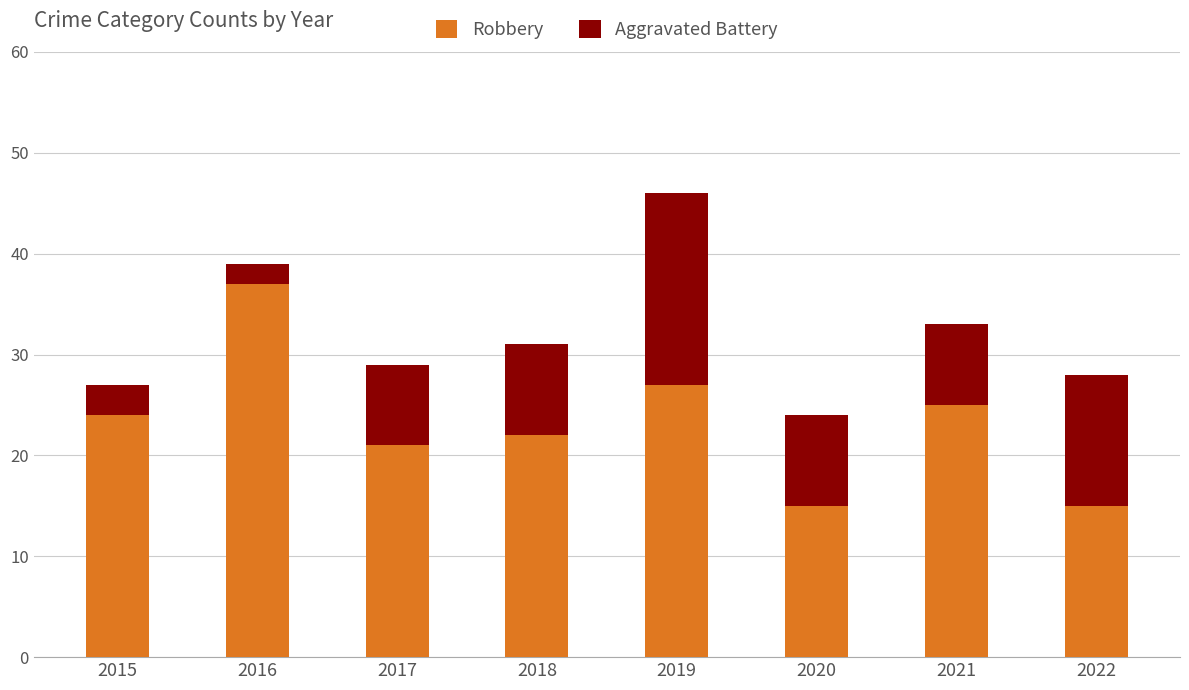

Which category has the highest value in the Robbery series?

2016